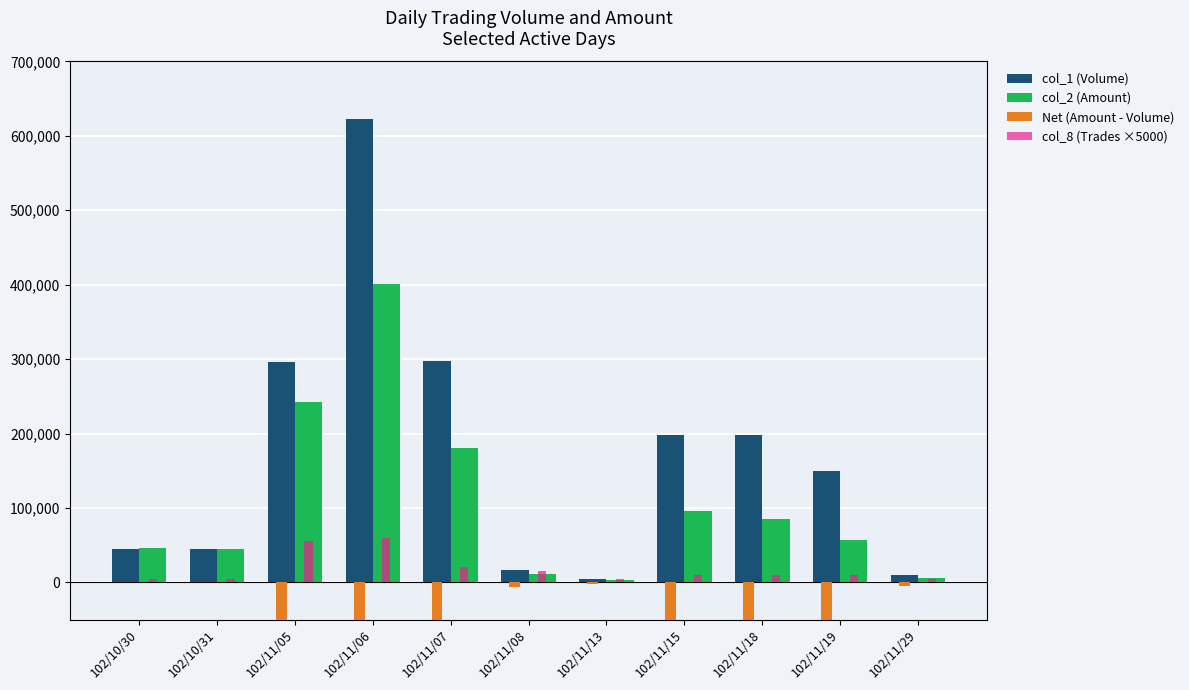

Where is Net (Amount - Volume) nearest to the value -110660?

102/11/18